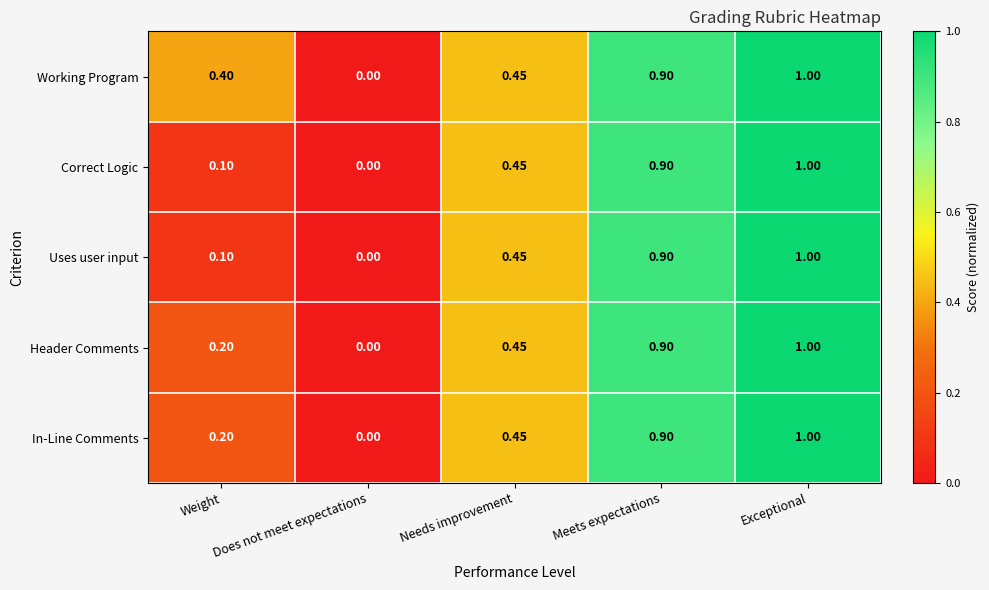

Which series has the largest total across all categories?

Working Program